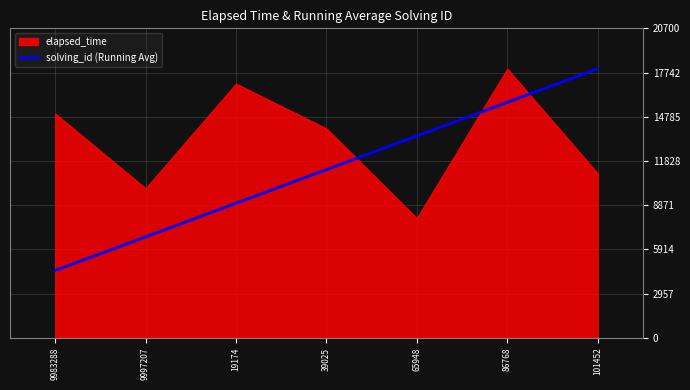

Between 9983288 and 39025, which is larger?

39025